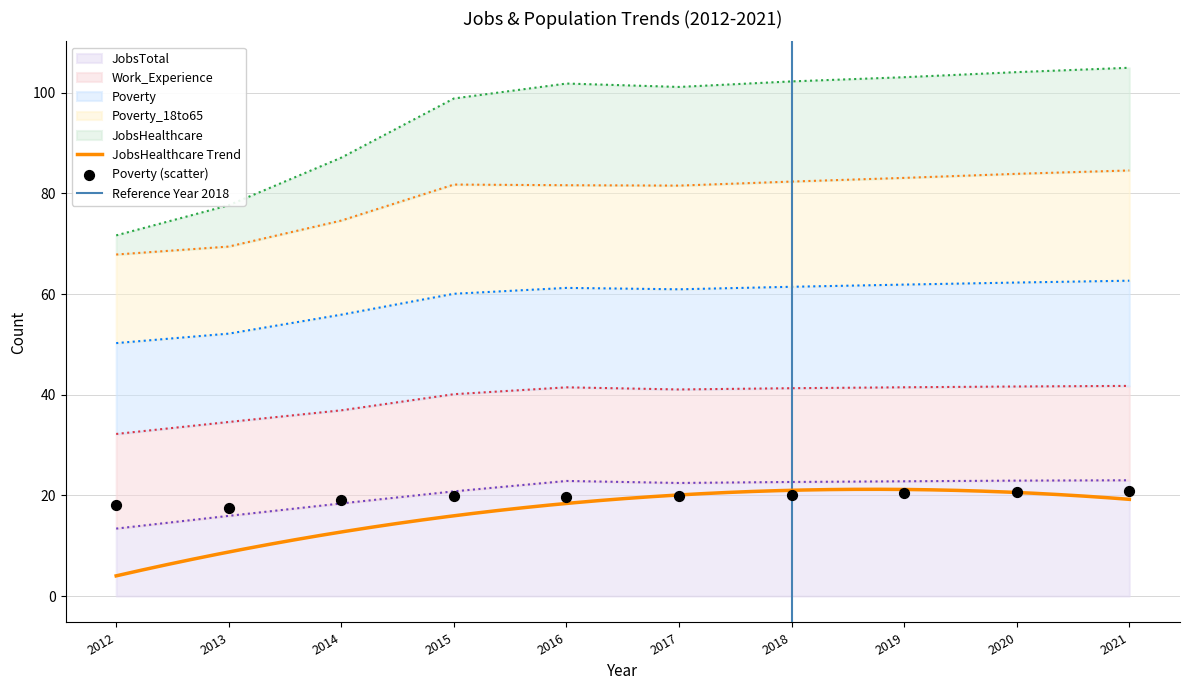

True or false: JobsTotal has a value of 15.3 at 2018.

False